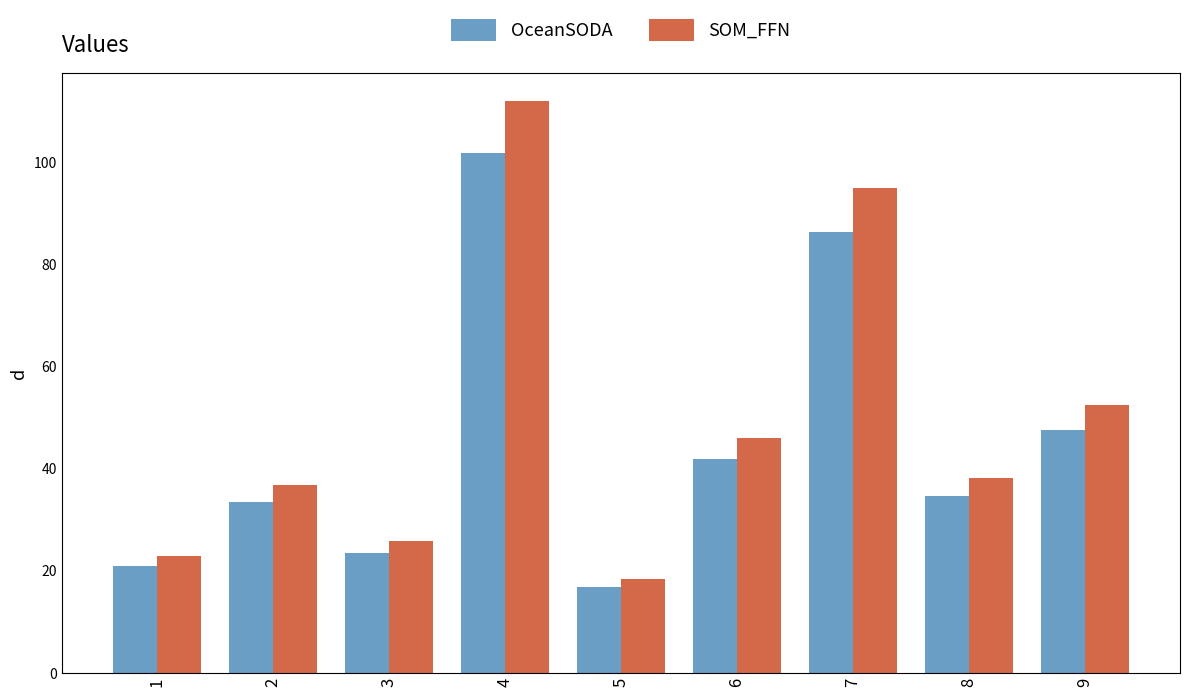

At which category is the sum across all series the highest?

4